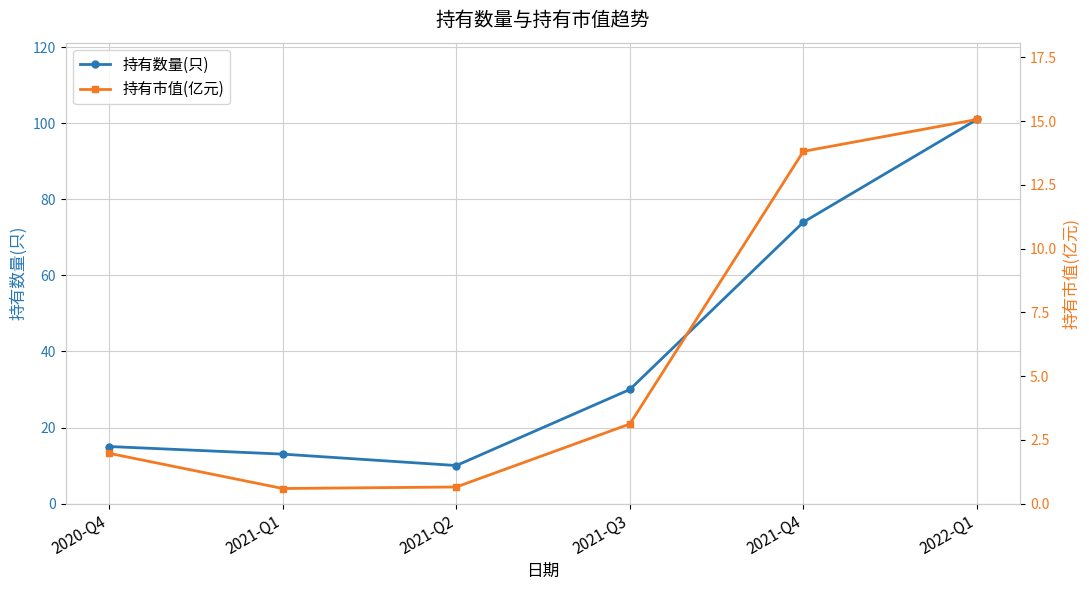

List the series in order of their overall mean, lowest first.

持有市值(亿元), 持有数量(只)